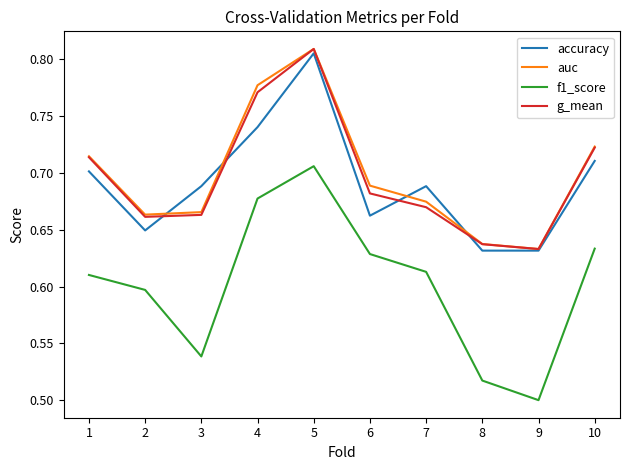

Where do accuracy and auc first cross each other?

2 and 3